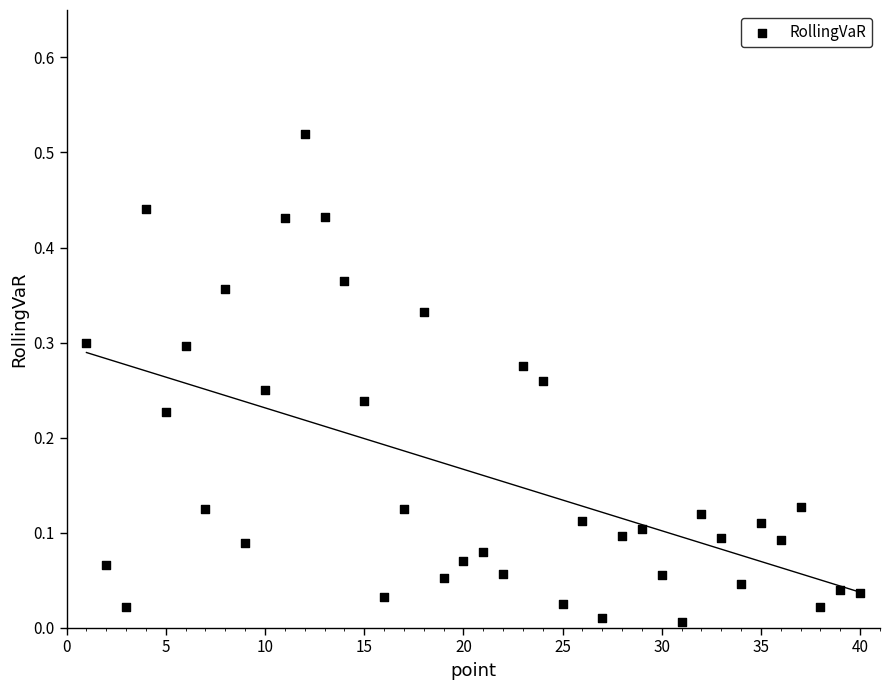

What is the range of X values (max minus min)?

39.0